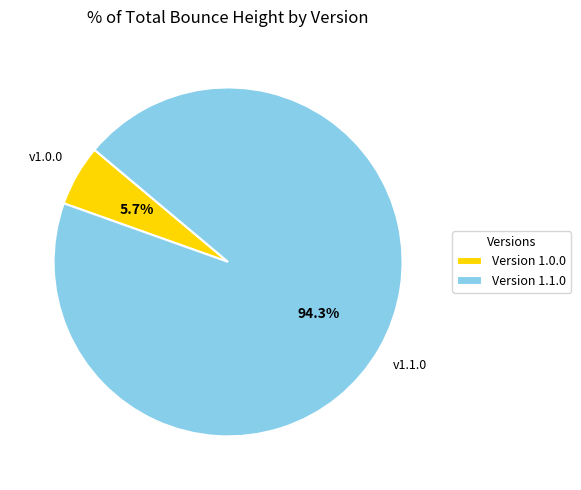

Count the number of slices in the pie.

2